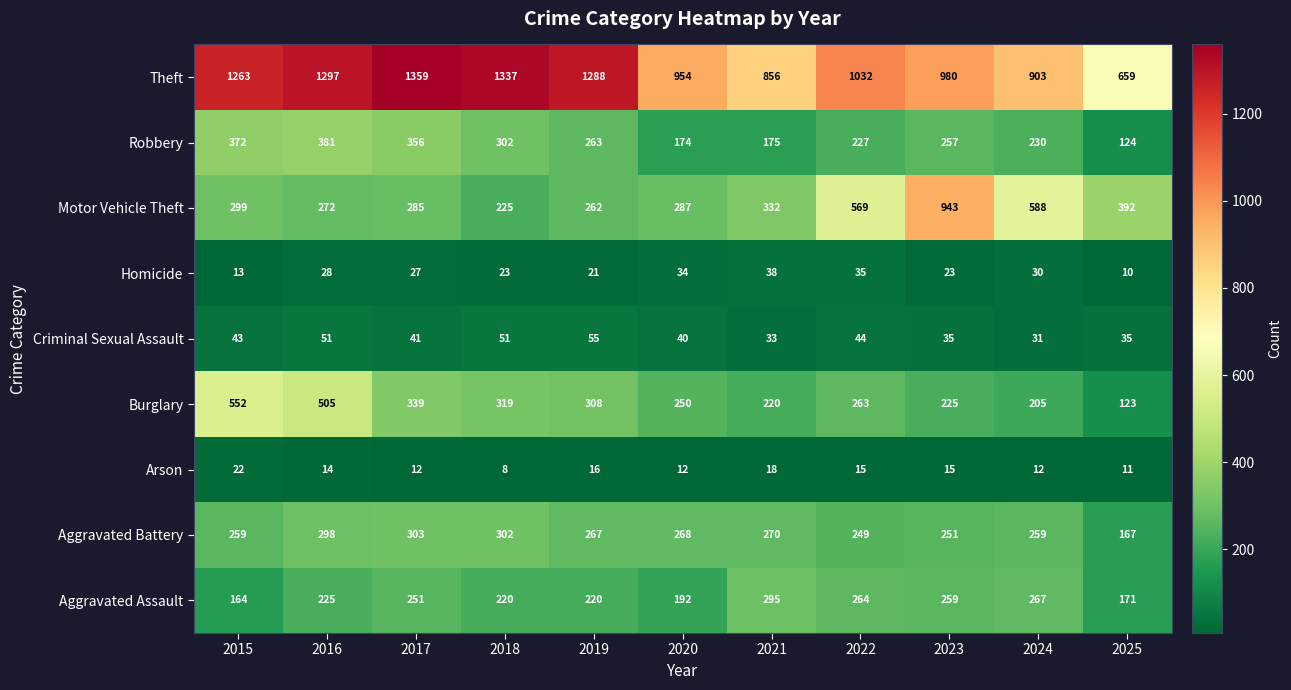

The value of Aggravated Battery at 2018 is 302. True or false?

True